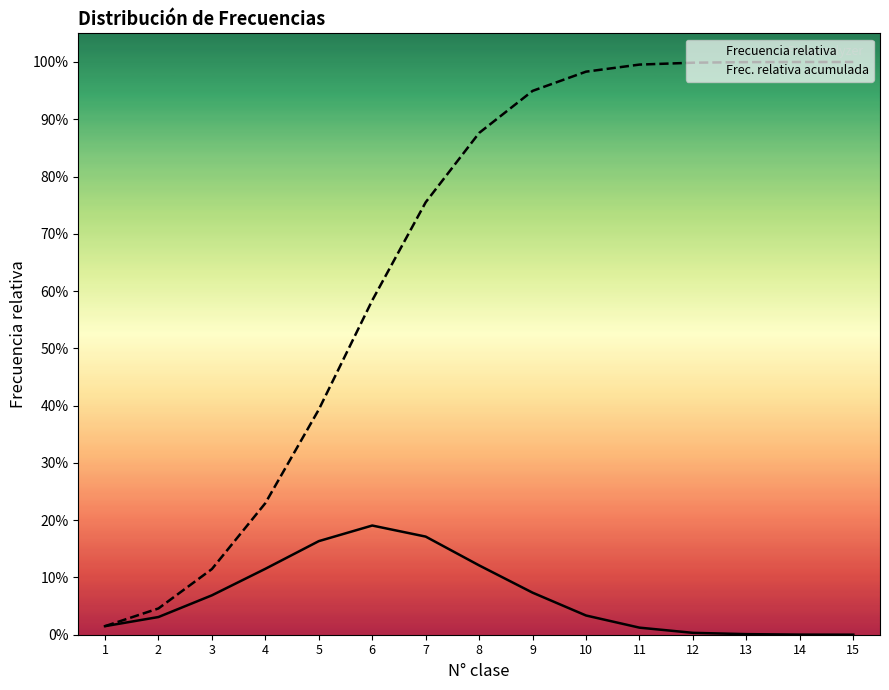

Where is Frec. relativa acumulada nearest to the value 0?

1